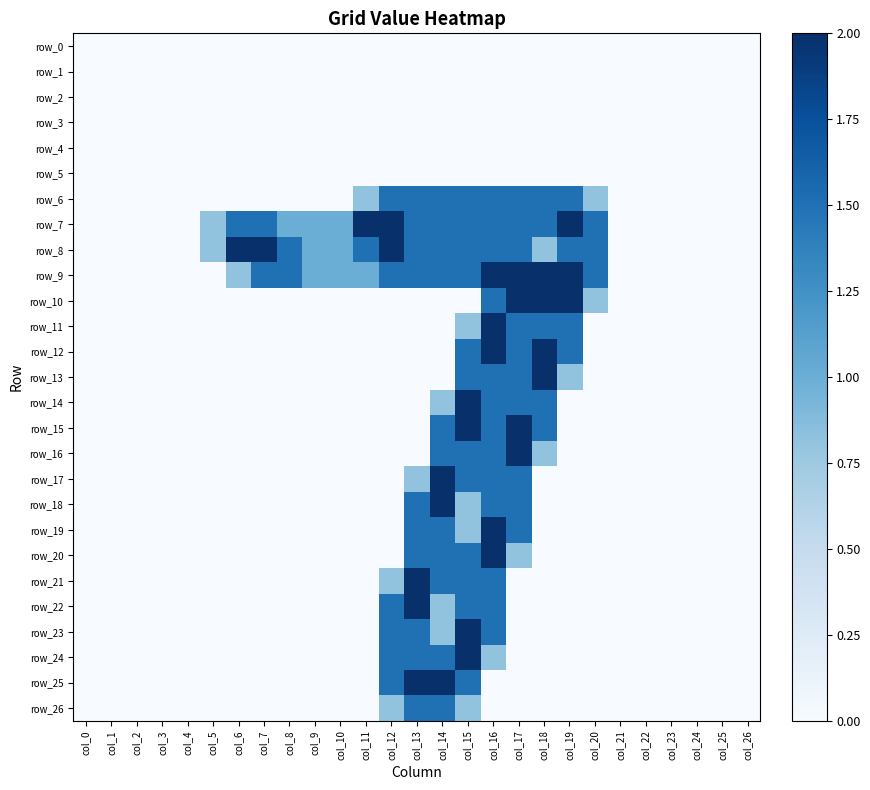

What value does the row_11 series have at col_16?

2.0